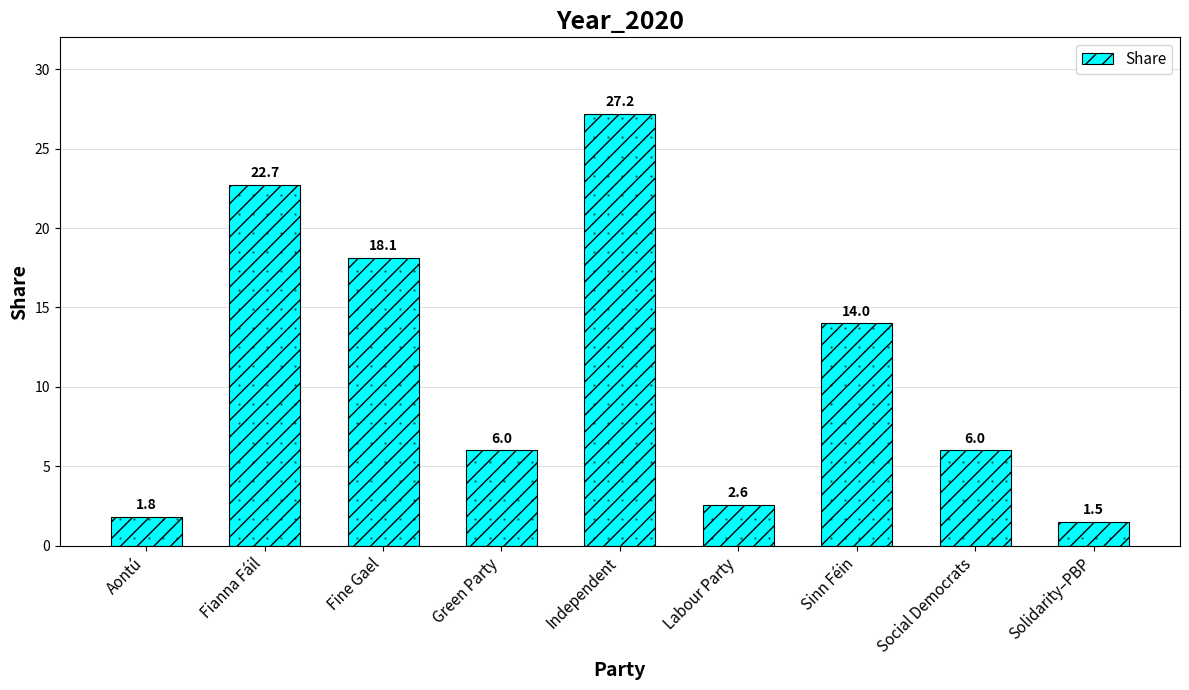

Read the value at Labour Party.

2.6